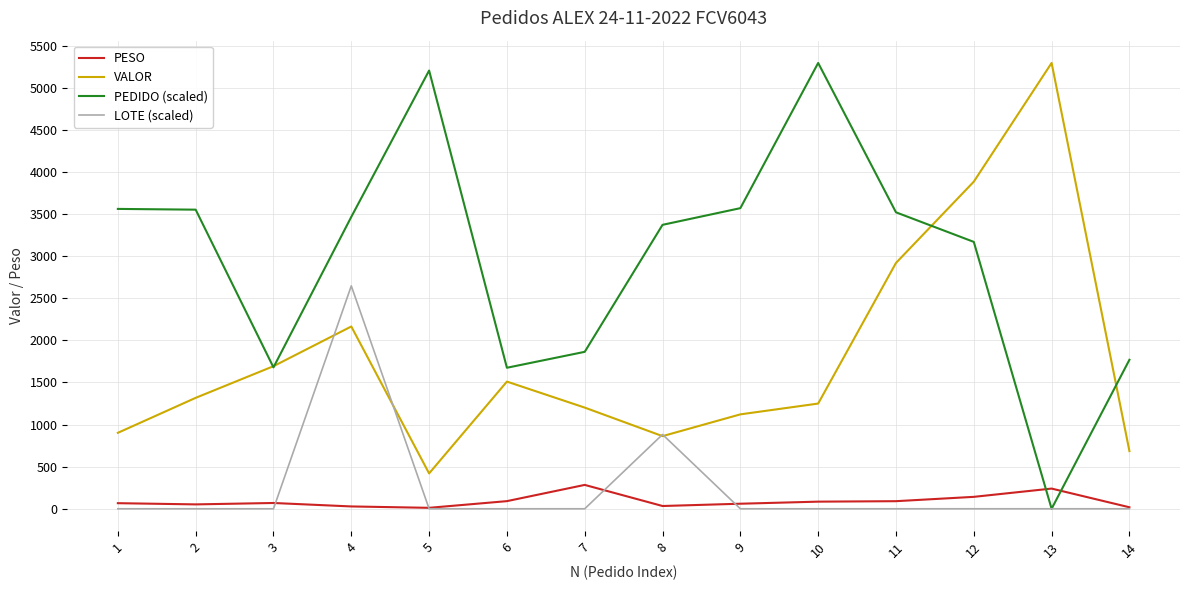

The value of PESO at 11 is 90.2. True or false?

True